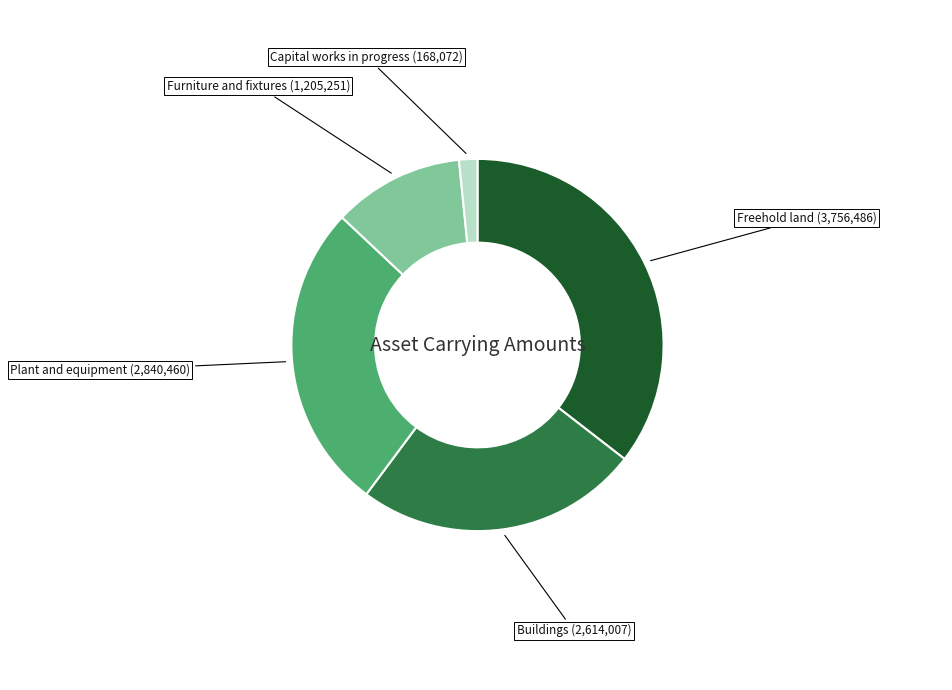

Is there a majority slice in this chart?

No